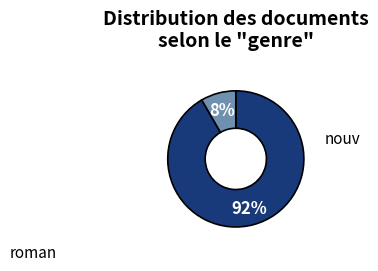

Does any single category account for the majority?

Yes